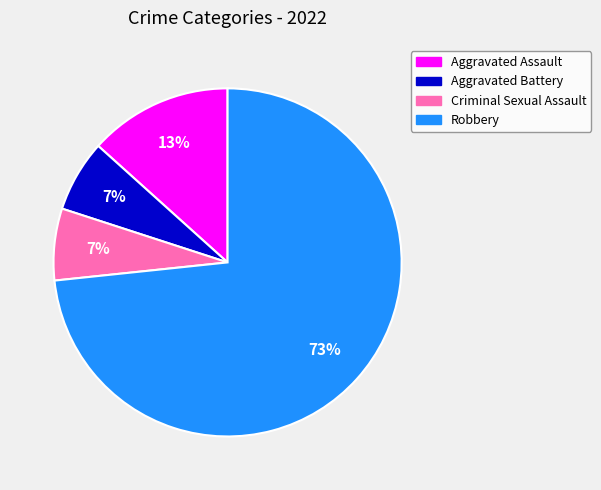

Is the sum of Aggravated Battery and Robbery greater than half?

Yes